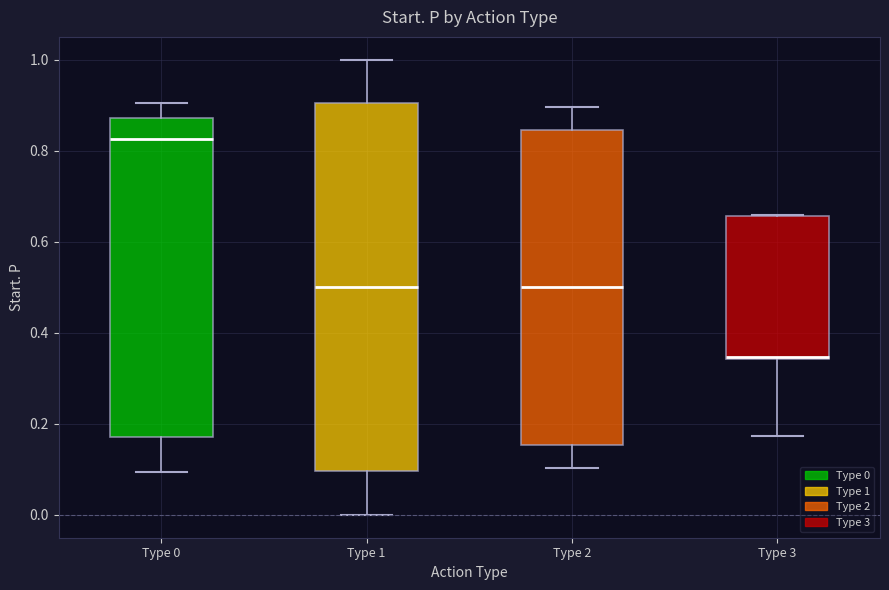

Reading left to right, transcribe this box plot: for each box, give where its median line is, the range the box spans, and where its two whiskers end, as read against the y-axis. The values are not printed on the chart, so give them approximately, as read against the axis.

Type 0: median 0.82, box 0.18 to 0.88, whiskers 0.10 to 0.90
Type 1: median 0.50, box 0.10 to 0.90, whiskers 0.00 to 1.00
Type 2: median 0.50, box 0.16 to 0.84, whiskers 0.10 to 0.90
Type 3: median 0.34 (drawn on the box's lower edge), box 0.34 to 0.66, whiskers 0.18 to 0.66